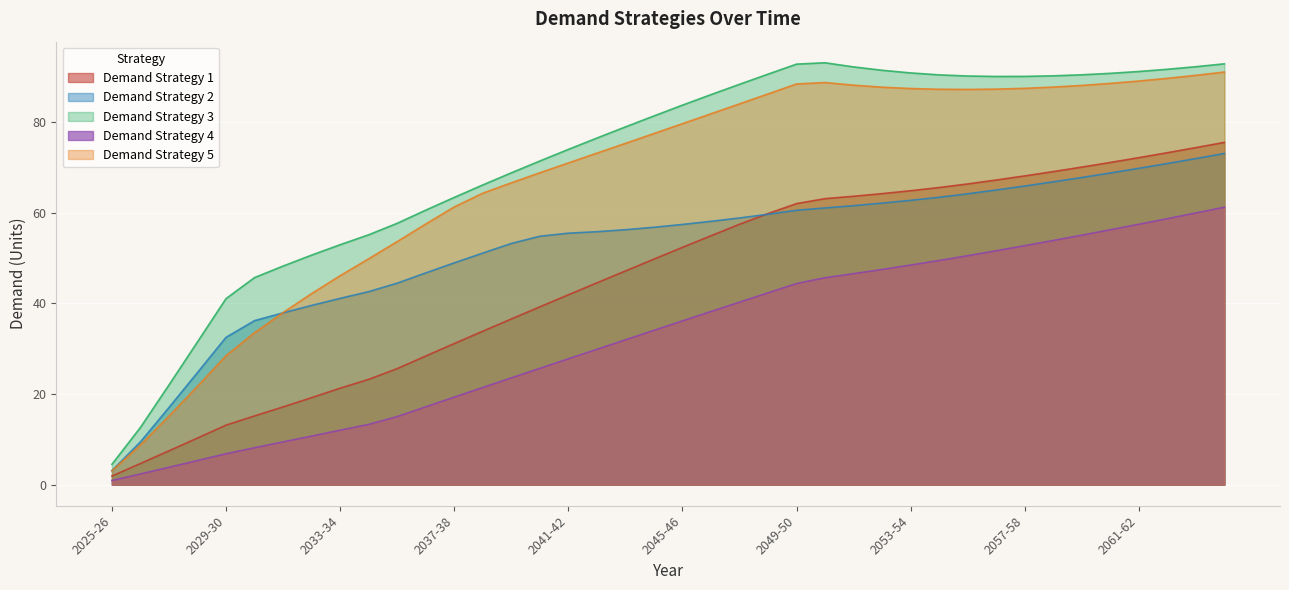

What is the maximum value for Demand Strategy 4?

61.2